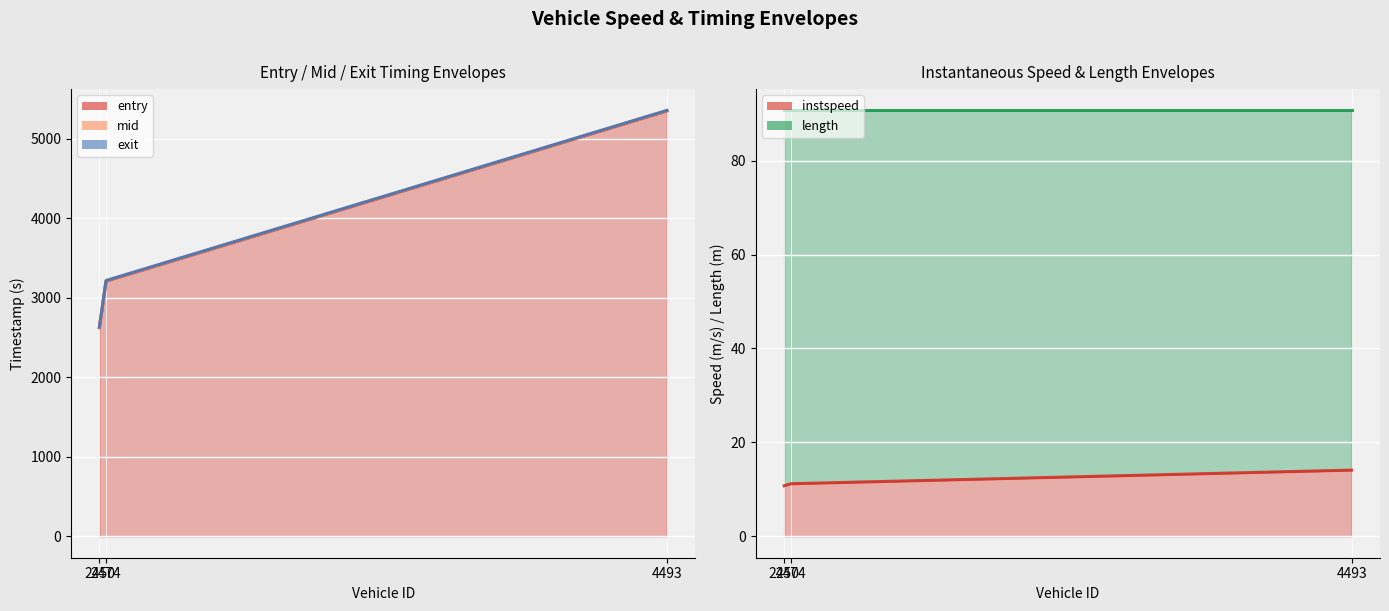

Which has a higher value, 2474 or 2450?

2474